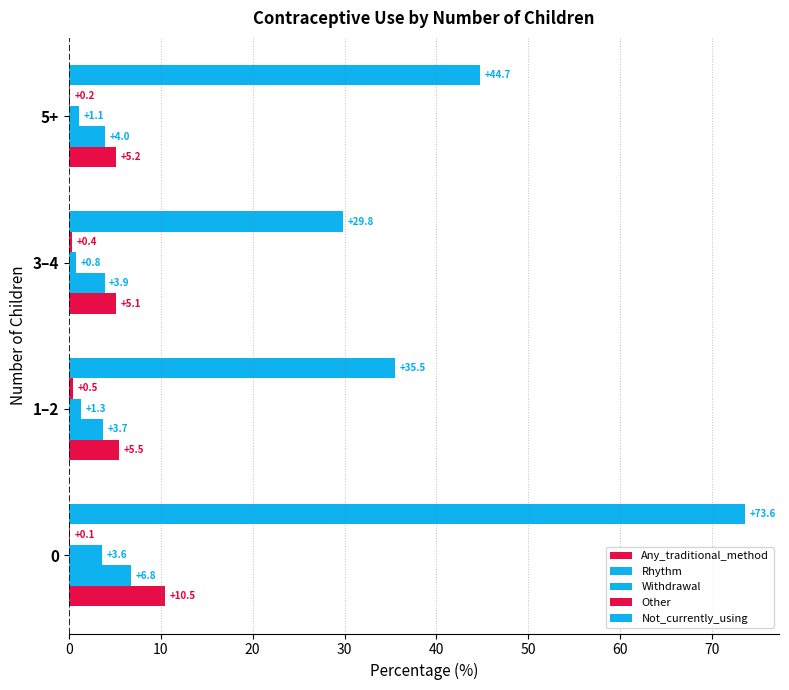

How many series are shown in this chart?

5